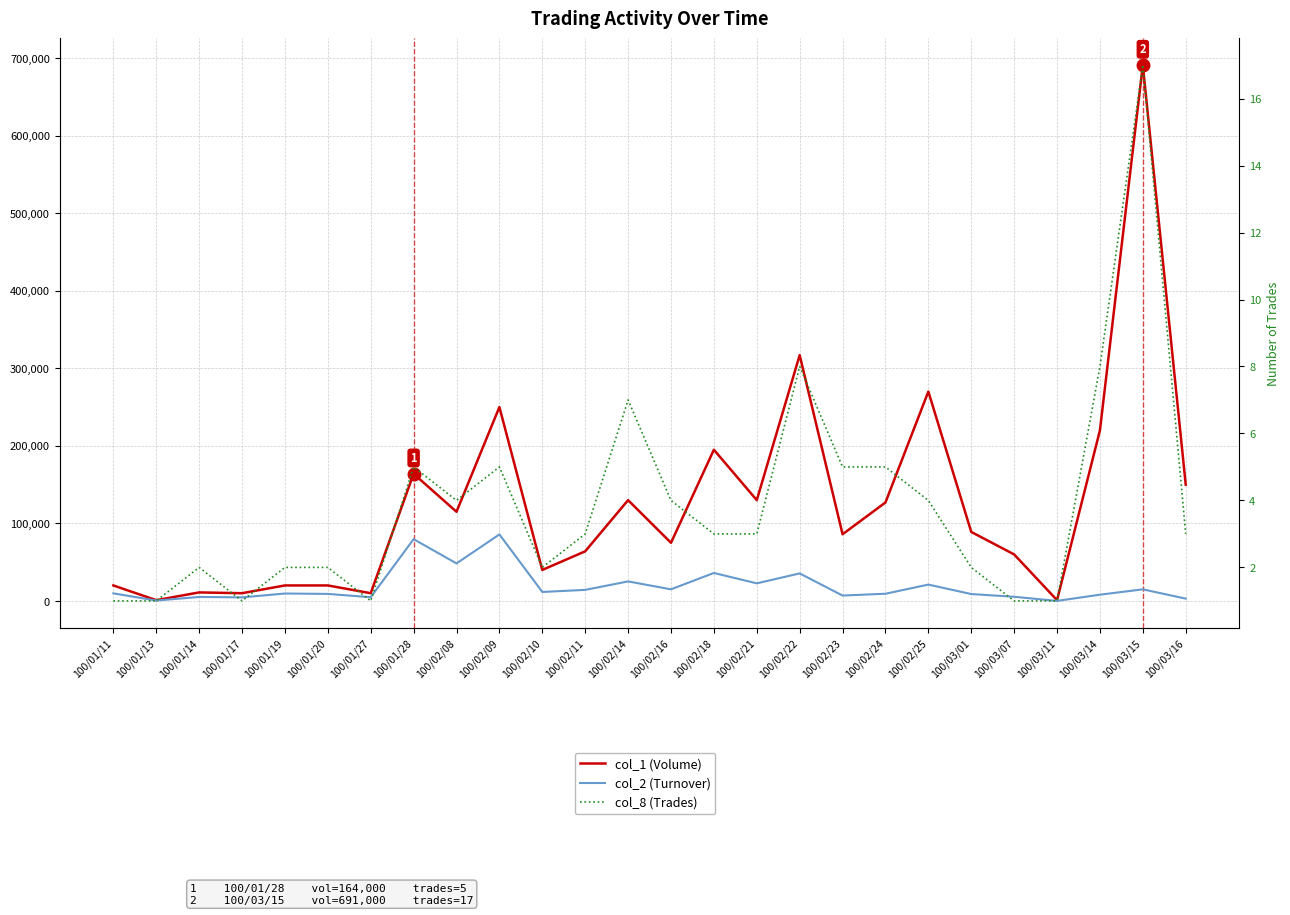

What is the difference between the col_2 (Turnover) values at 100/02/25 and 100/02/08?

27300